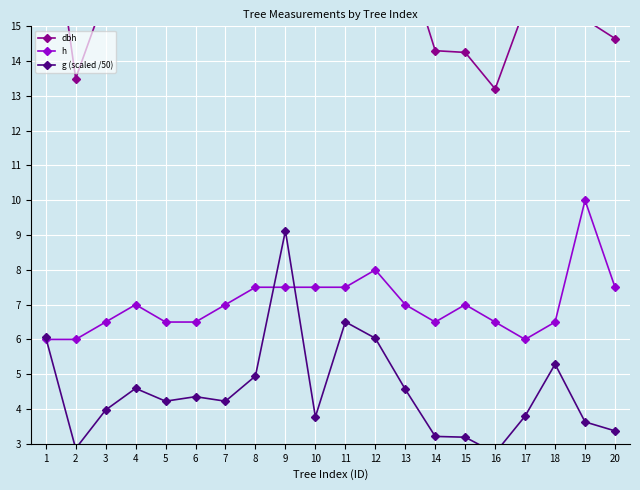

What is the sum of the dbh values at 2 and 16?

26.7